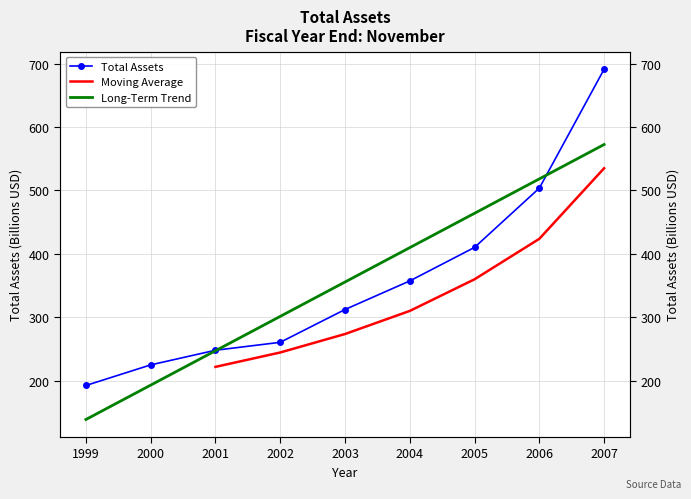

How many data points are above 312?

5